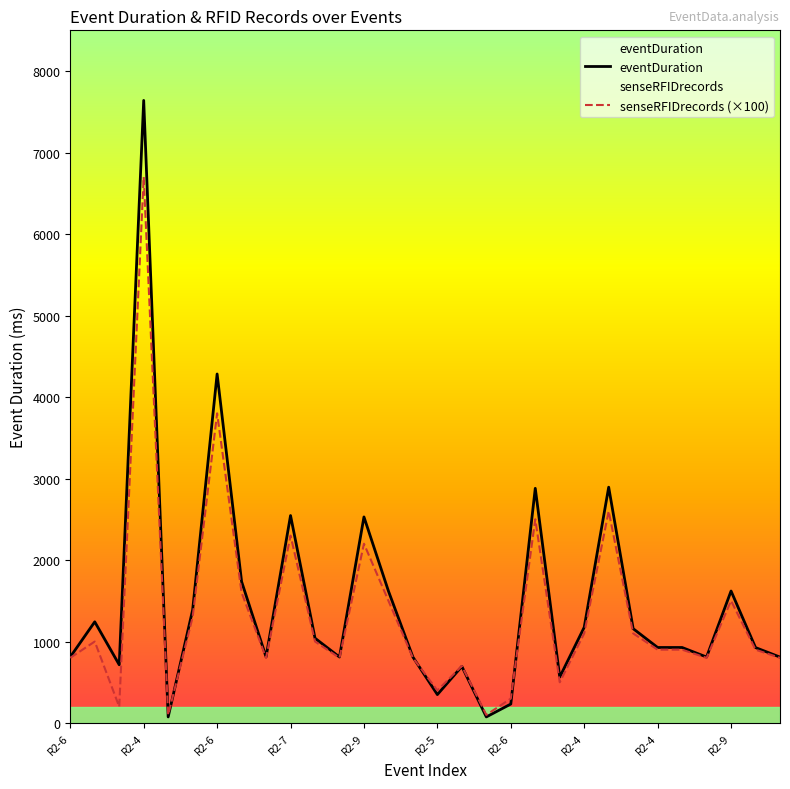

How many data points in senseRFIDrecords (×100) are less than 900?

13